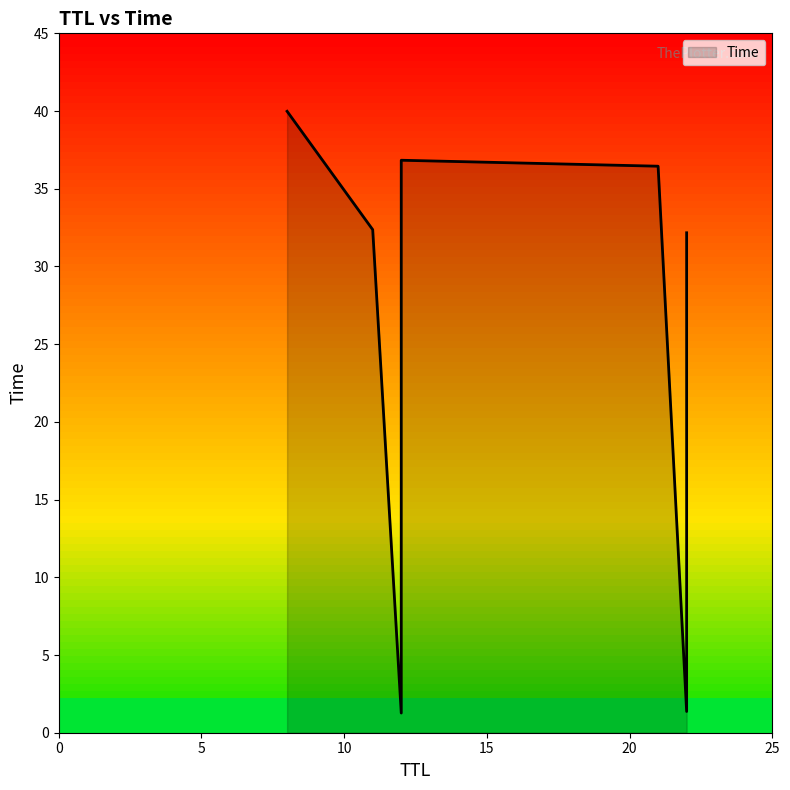

True or false: there are more than 2 points higher than both neighbors.

False